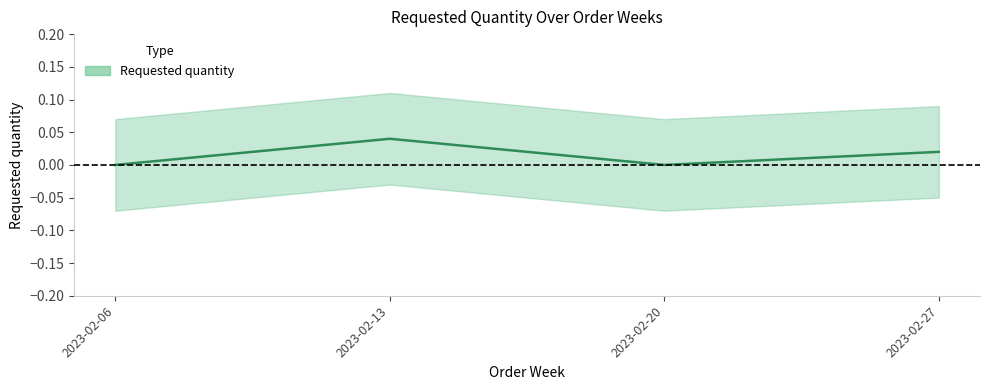

Between 2023-02-06 and 2023-02-20, which is larger?

2023-02-06